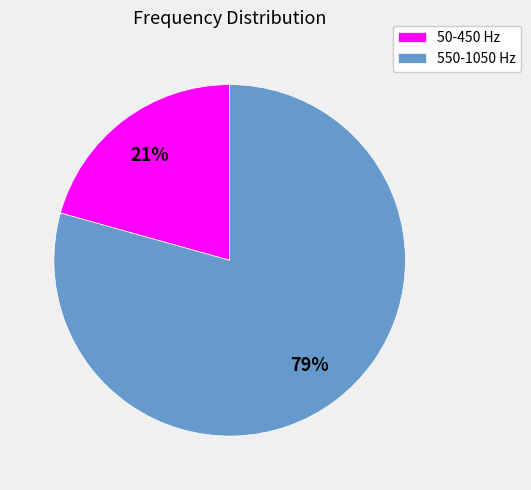

To the nearest percent, what portion does 50-450 Hz represent?

21%